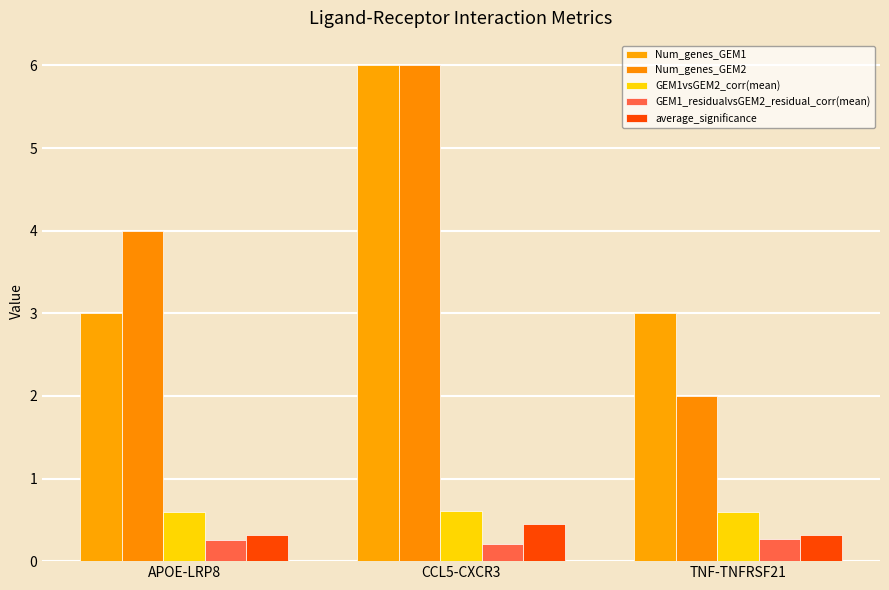

How many groups of bars are there?

3